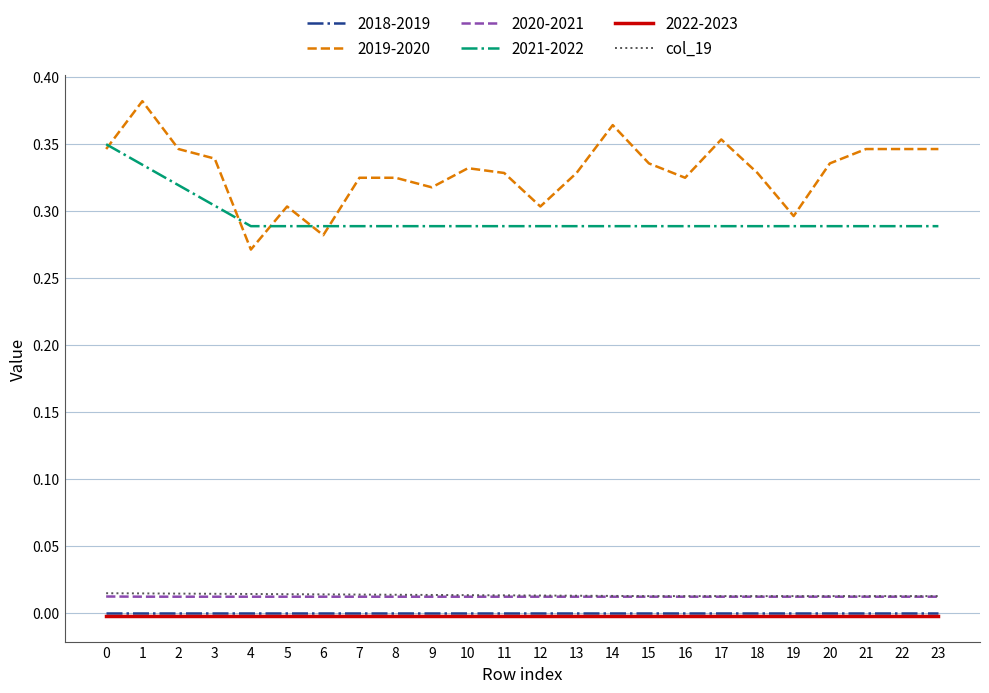

Is it true that 2022-2023 equals -0.0 at 3?

True